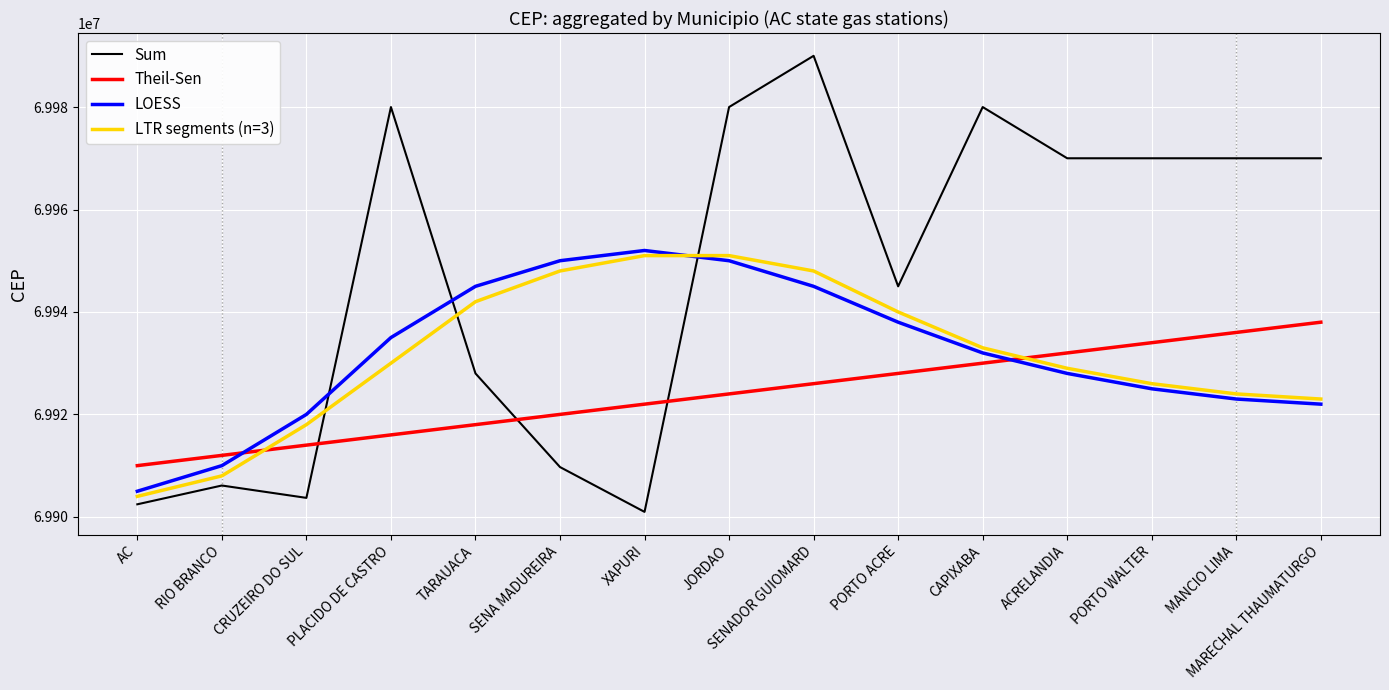

True or false: Theil-Sen has more than 1 interior local peaks.

False